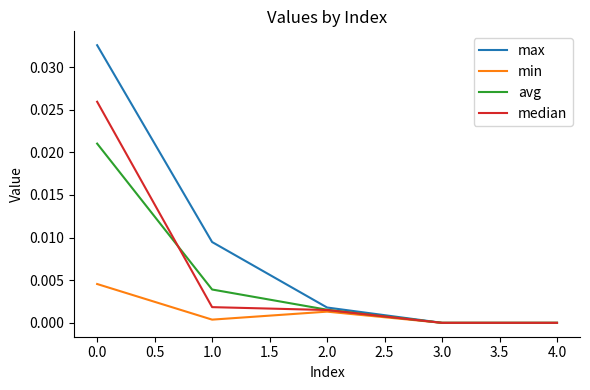

How many lines are shown in the chart?

4